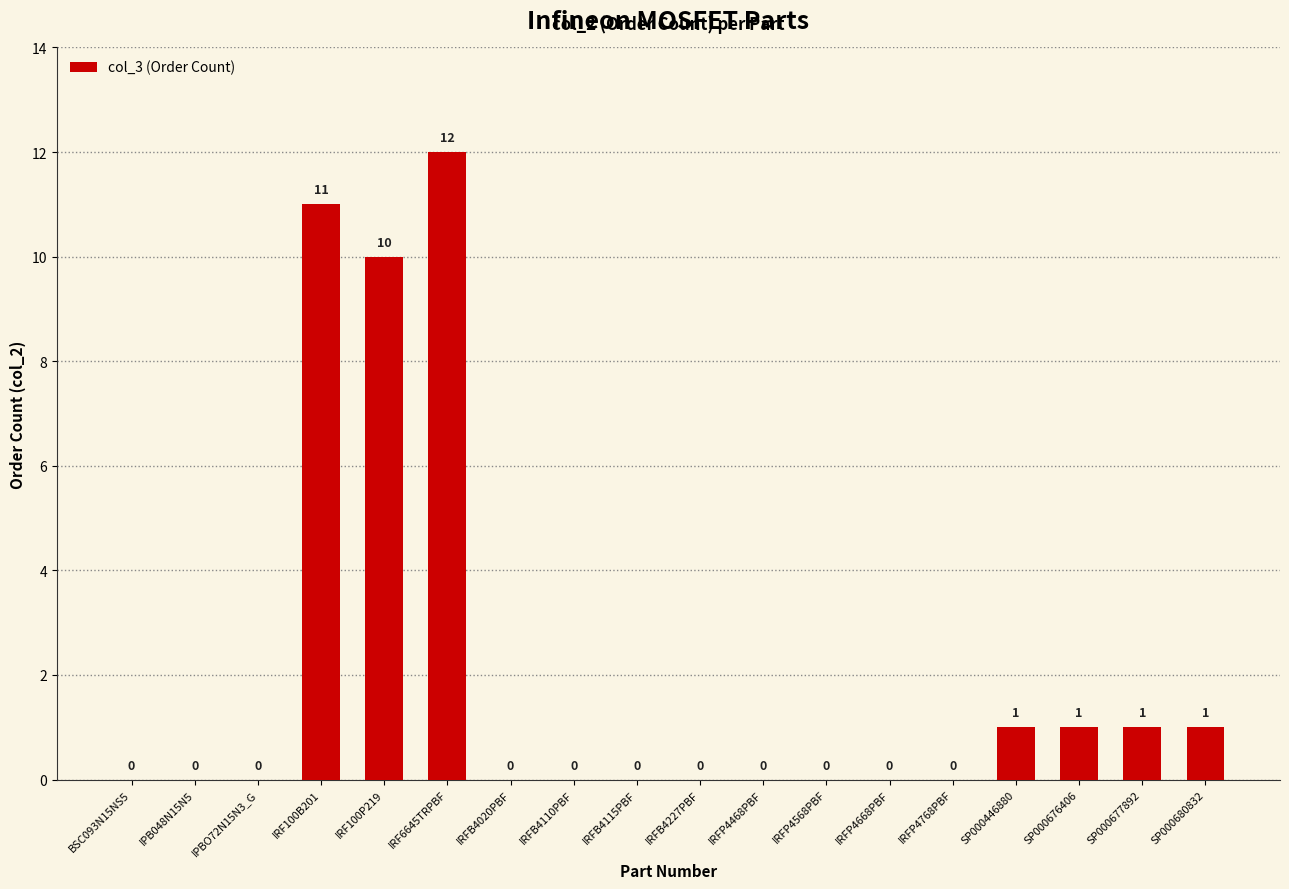

Is it true that the value at IRFB4020PBF is 0?

True